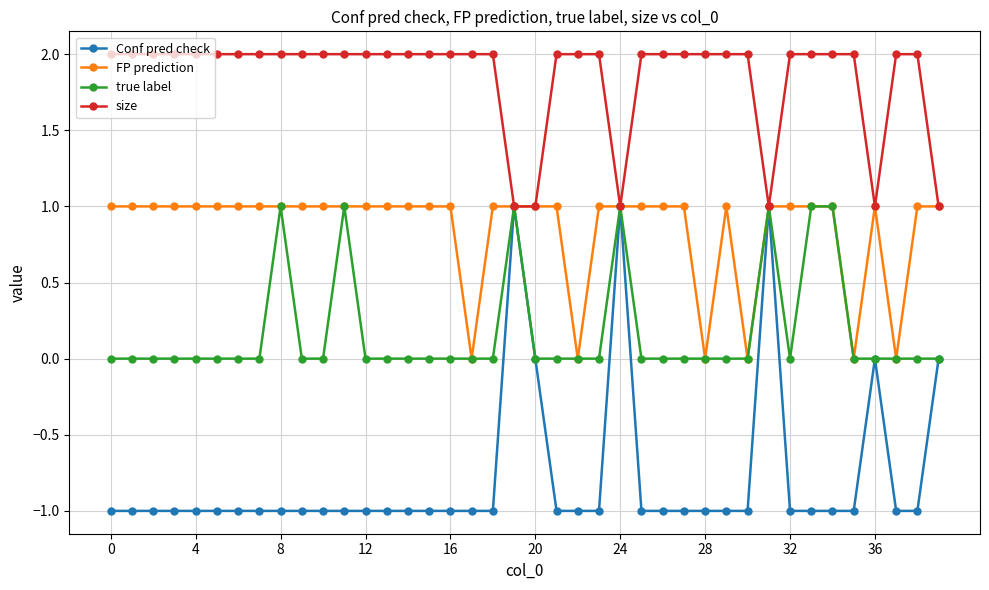

Which series has the widest spread of values?

Conf pred check